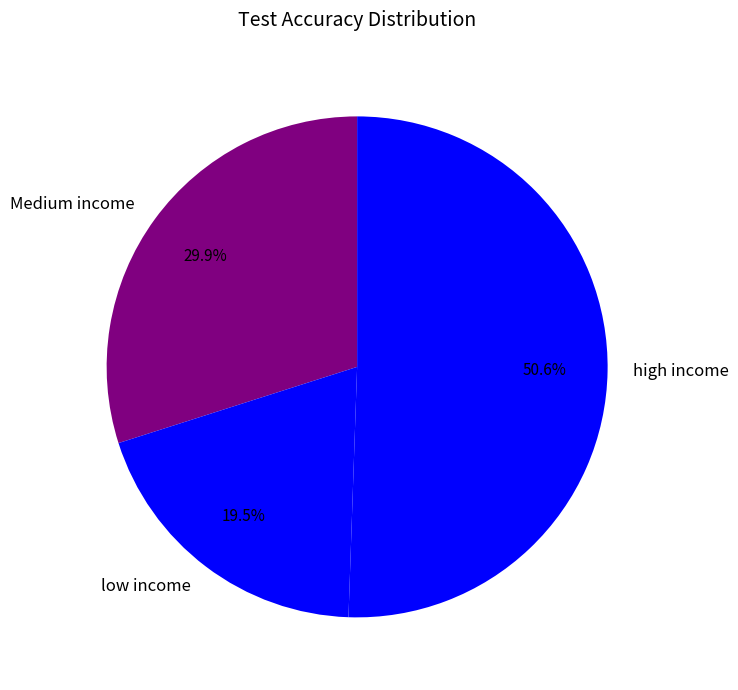

Is high income the majority of the pie?

Yes